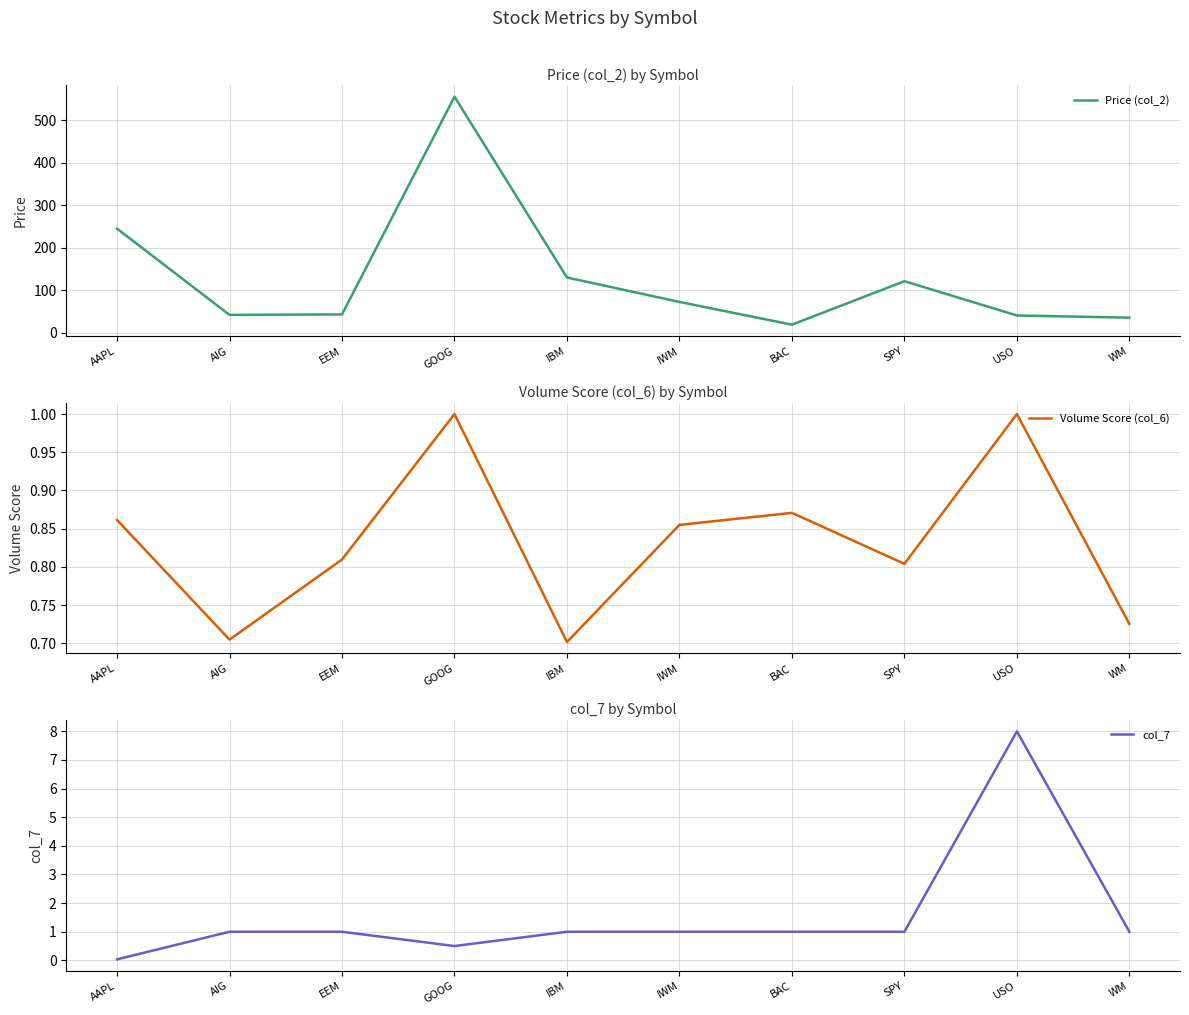

What is the highest value of the Price (col_2) series?

555.0